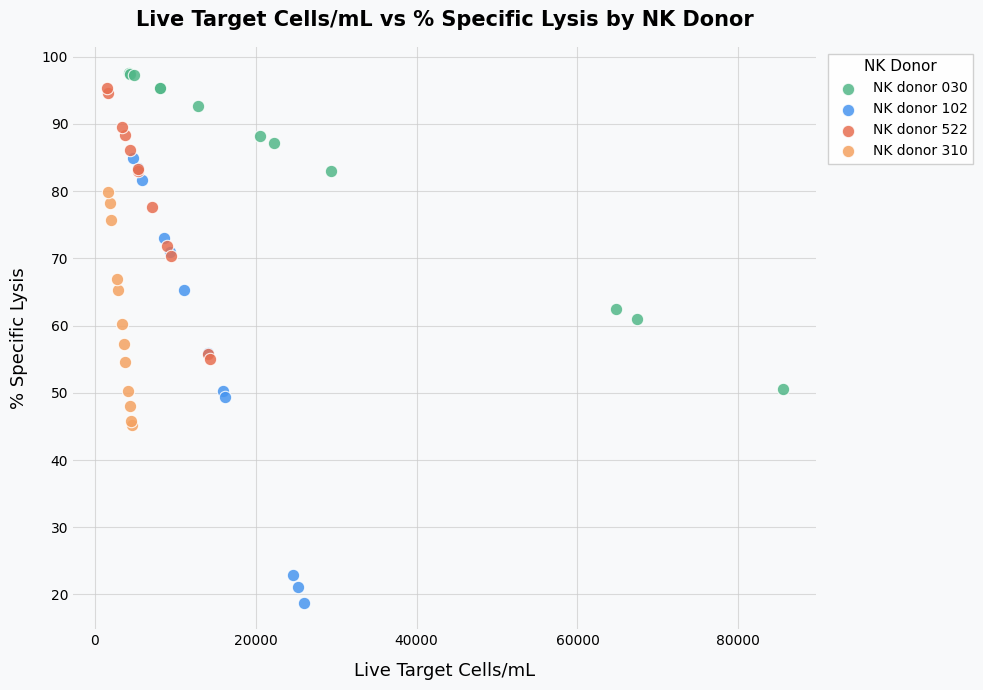

Which series has the widest spread of Y values?

NK donor 102